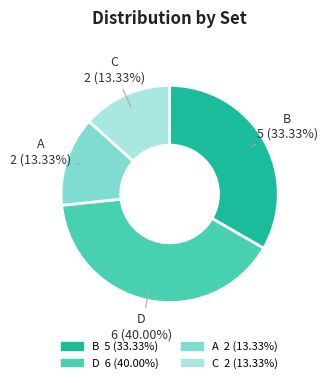

How many segments does this pie chart have?

4